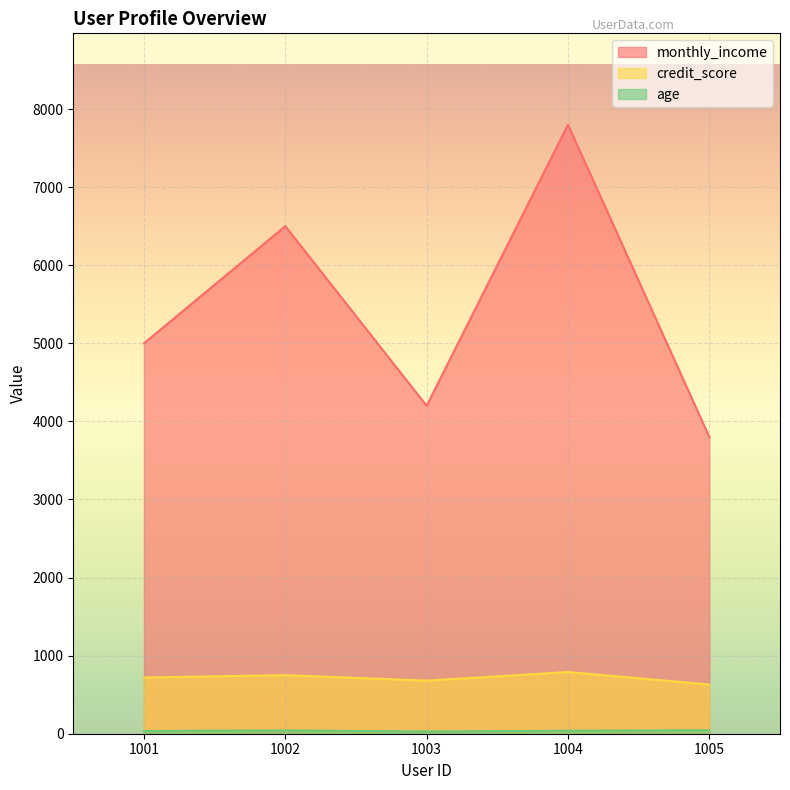

What is the spread (max minus min) of values at 1004?

7762